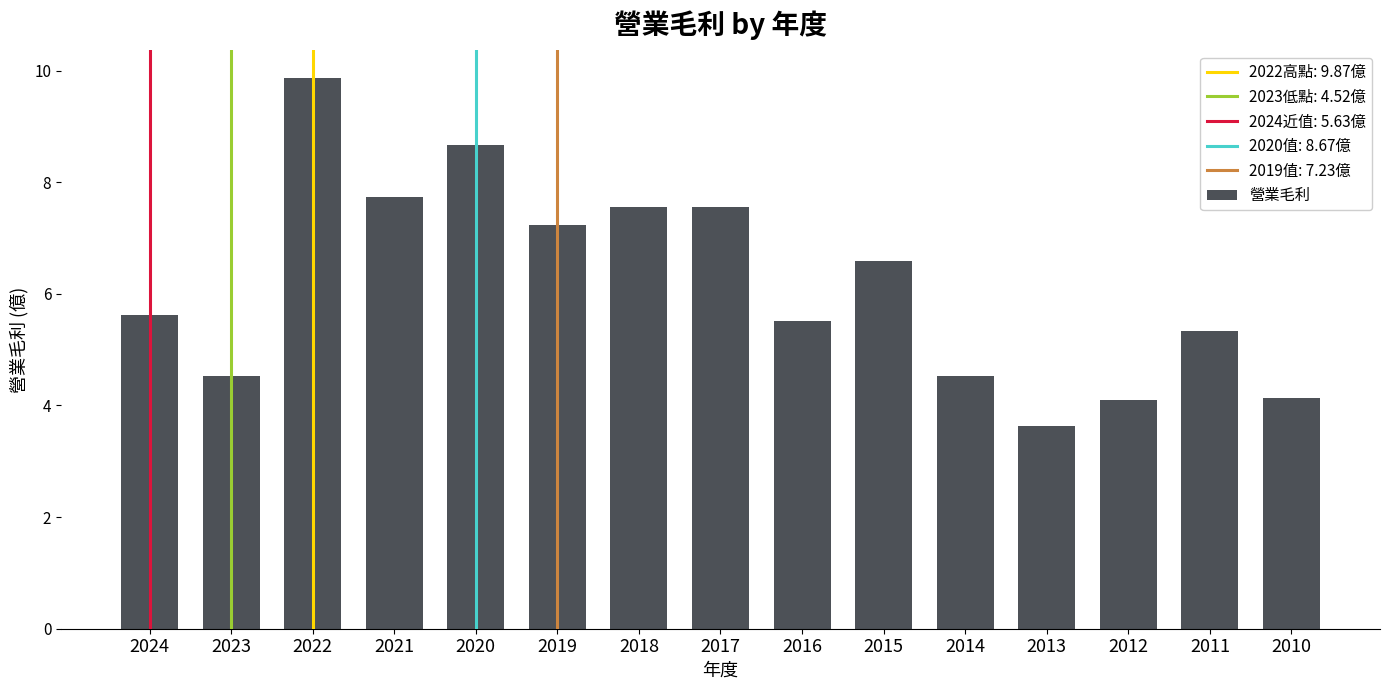

What is the difference between the maximum and minimum values?

6.2